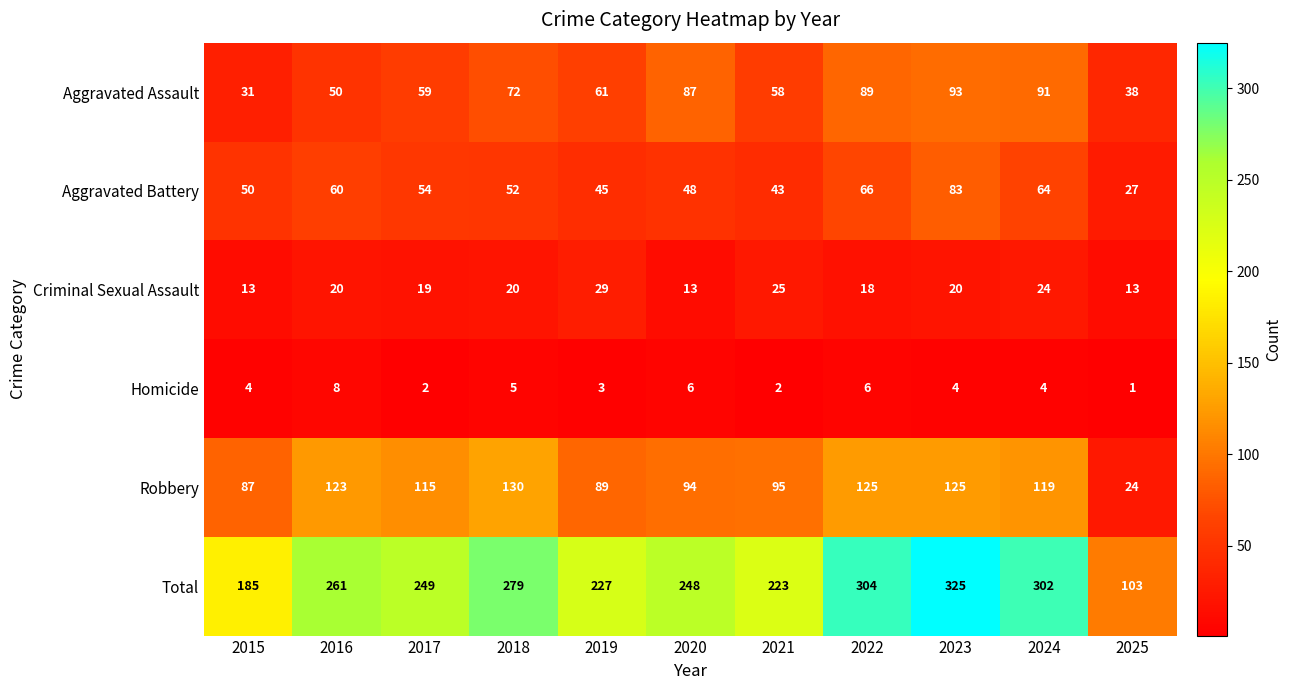

Between 2019 and 2020, which series saw the biggest shift?

Aggravated Assault